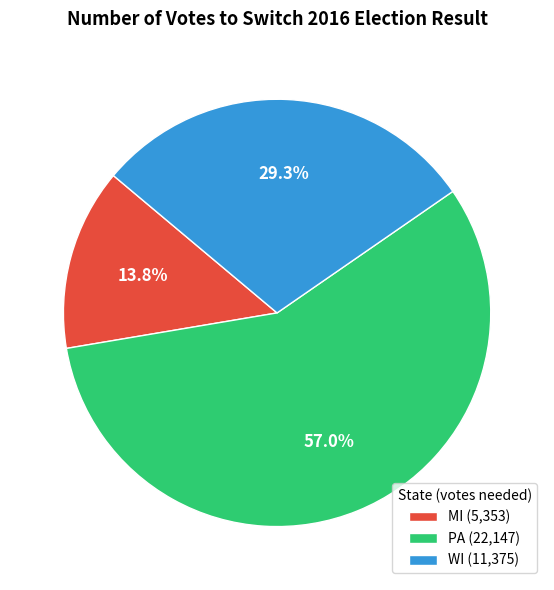

Is it true that MI is 14% of the pie?

True